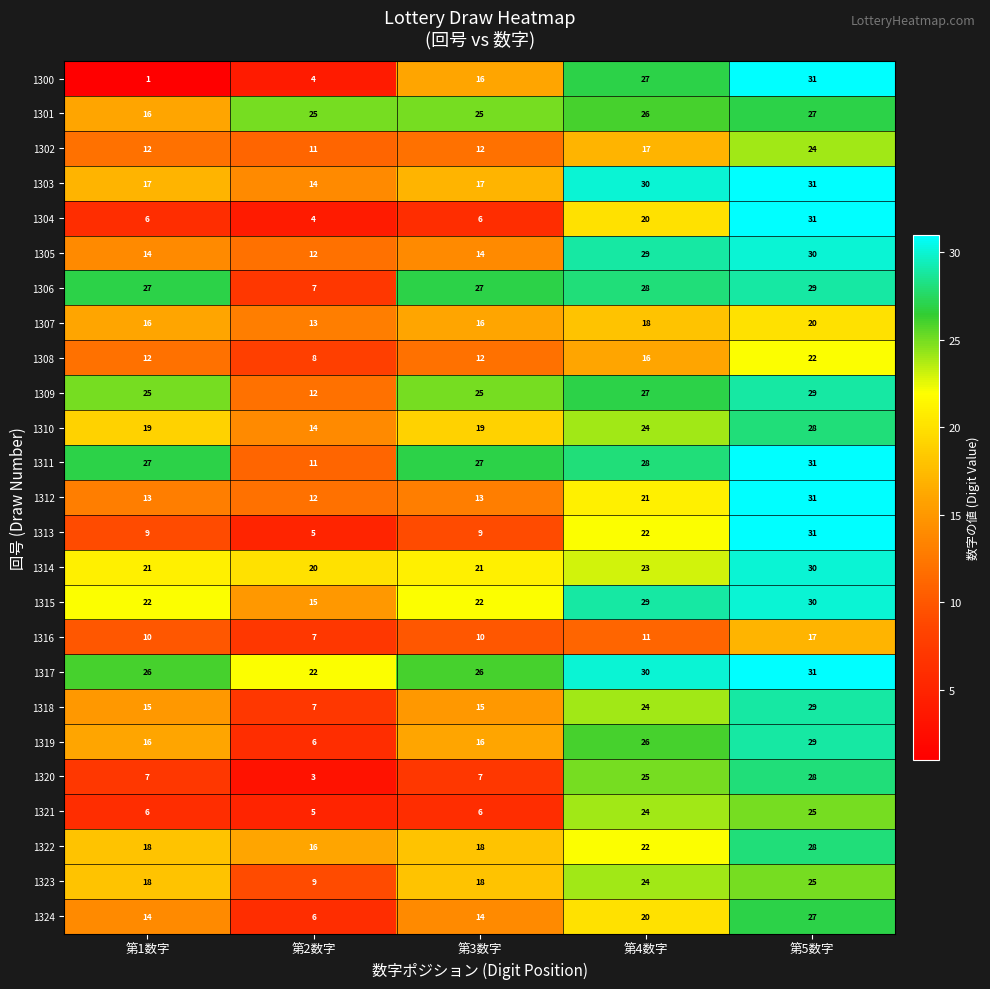

Count the number of data series in this chart.

25